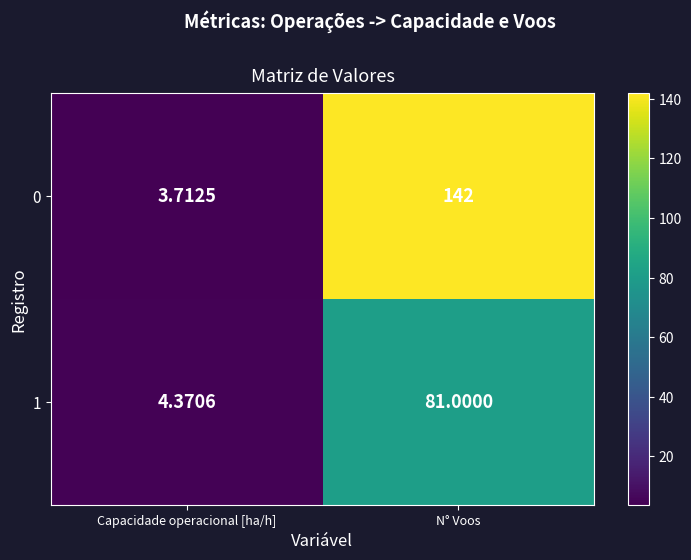

Between Capacidade operacional [ha/h] and N° Voos, which series saw the biggest shift?

0